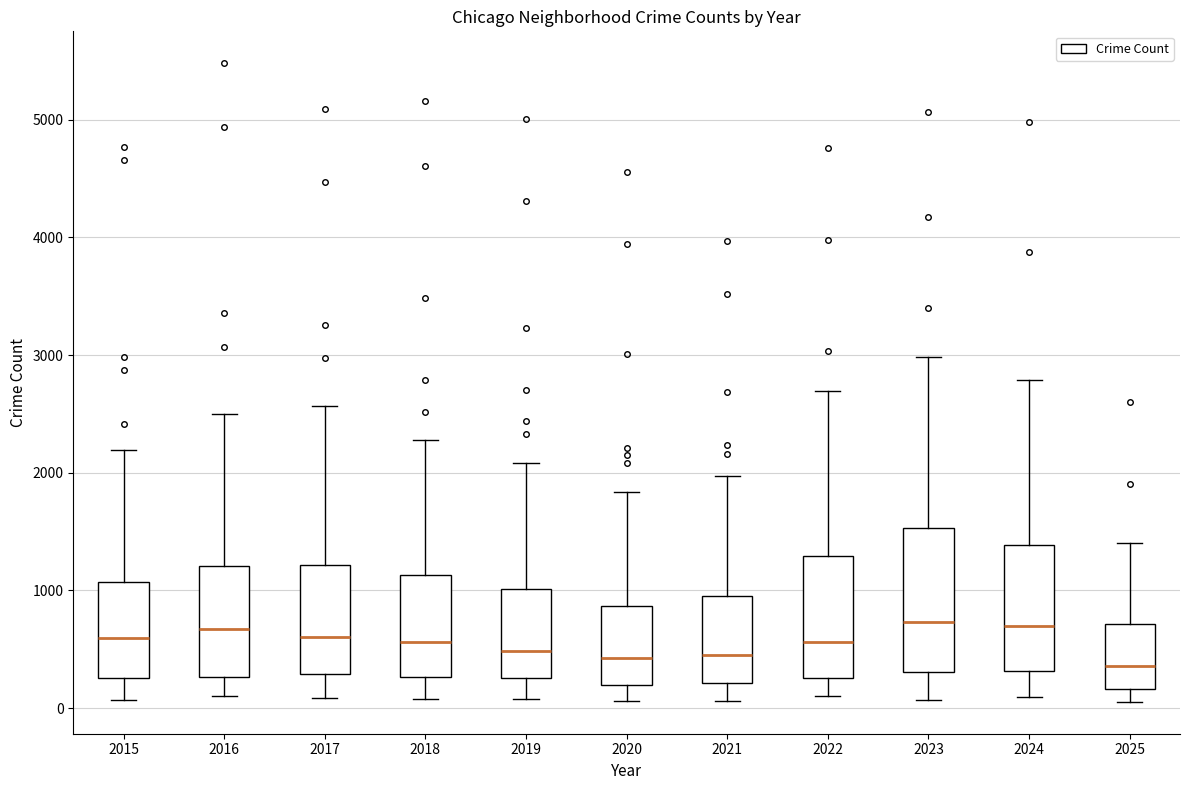

Reading left to right, read every box against the y-axis: the position of its median line, the range the box covers, and the ends of its whiskers. The values are not printed on the chart, so give them approximately, as read against the axis.

2015: median 600, box 300 to 1100, whiskers 100 to 2200
2016: median 700, box 300 to 1200, whiskers 100 to 2500
2017: median 600, box 300 to 1200, whiskers 100 to 2600
2018: median 600, box 300 to 1100, whiskers 100 to 2300
2019: median 500, box 300 to 1000, whiskers 100 to 2100
2020: median 400, box 200 to 900, whiskers 100 to 1800
2021: median 500, box 200 to 900, whiskers 100 to 2000
2022: median 600, box 300 to 1300, whiskers 100 to 2700
2023: median 700, box 300 to 1500, whiskers 100 to 3000
2024: median 700, box 300 to 1400, whiskers 100 to 2800
2025: median 400, box 200 to 700, whiskers 100 to 1400